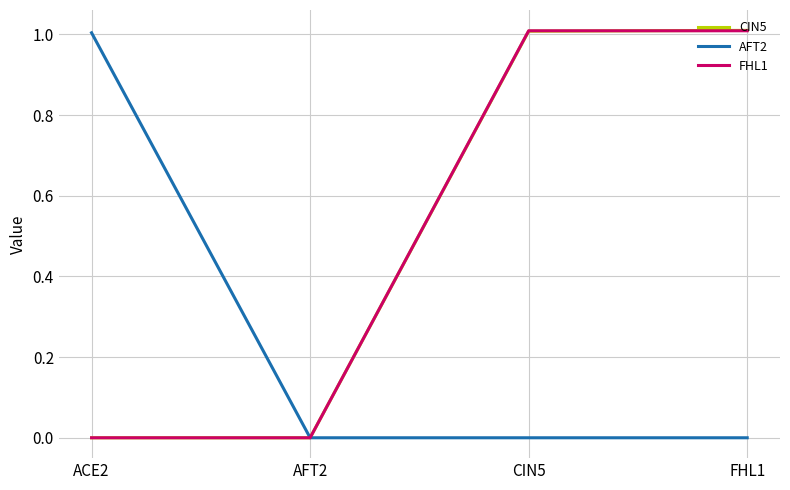

The FHL1 series shows 1.0 at FHL1. True or false?

True